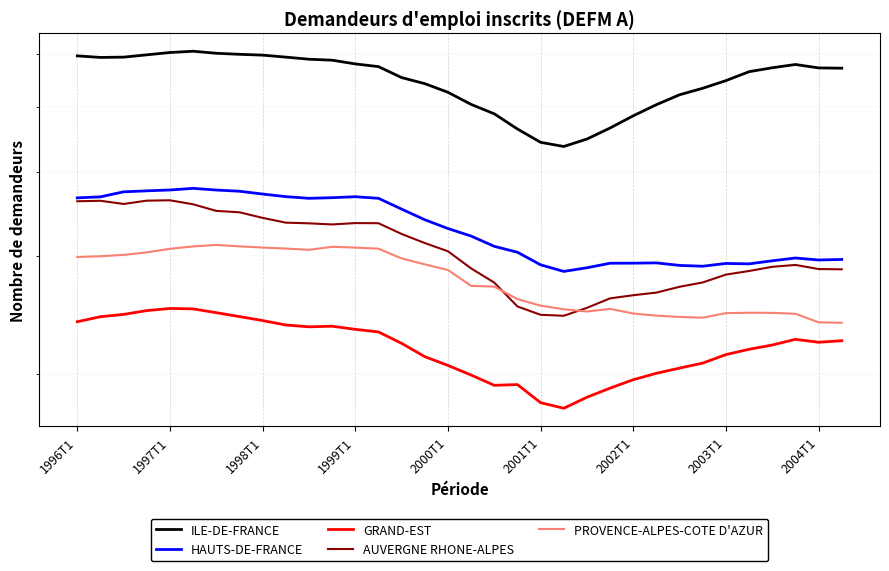

What is the spread (max minus min) of values at 31?

352770